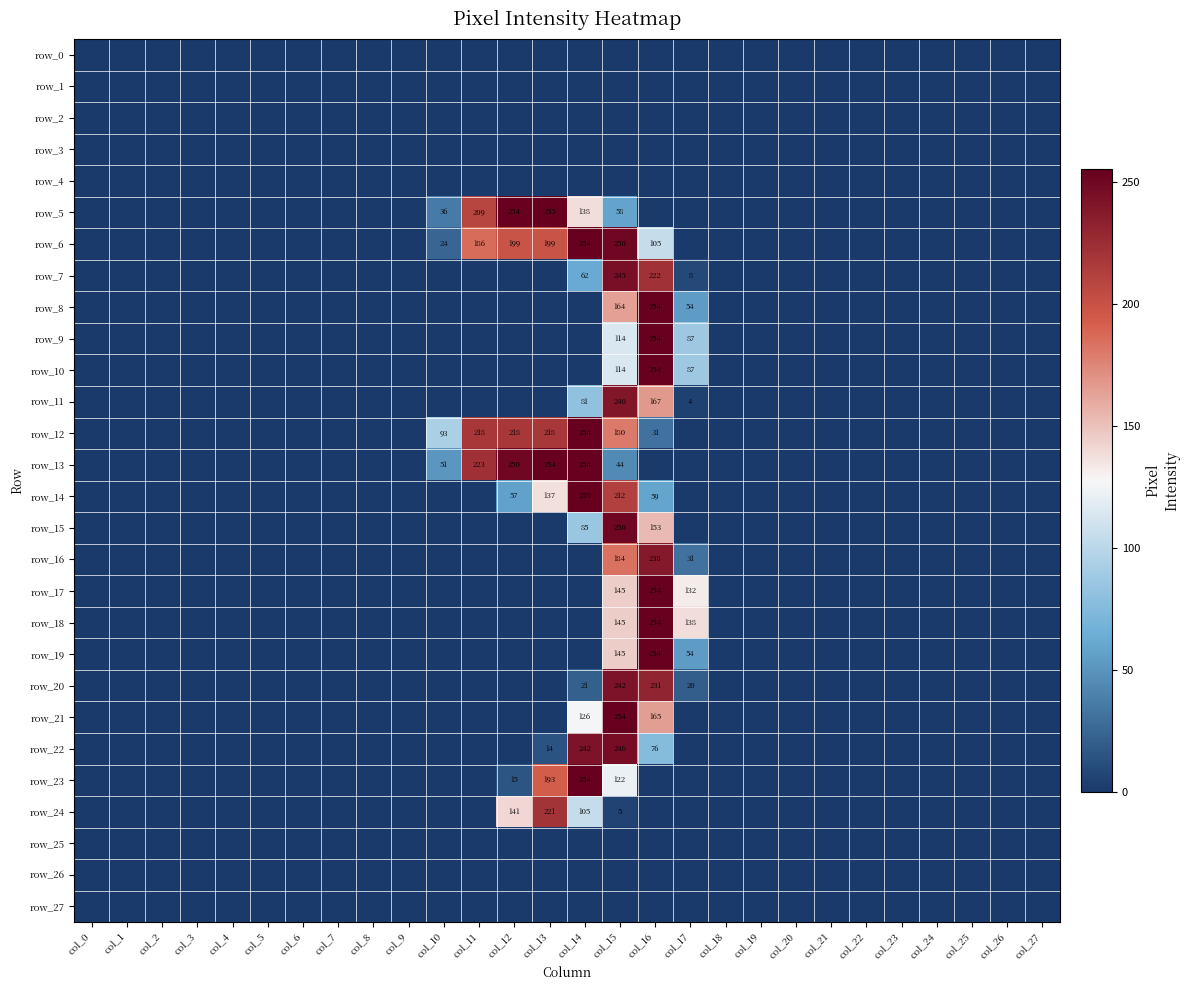

List the series in order of their peak value, lowest first.

row_0, row_1, row_2, row_3, row_4, row_25, row_26, row_27, row_24, row_16, row_11, row_20, row_7, row_22, row_15, row_6, row_8, row_9, row_10, row_12, row_13, row_17, row_18, row_19, row_21, row_23, row_5, row_14